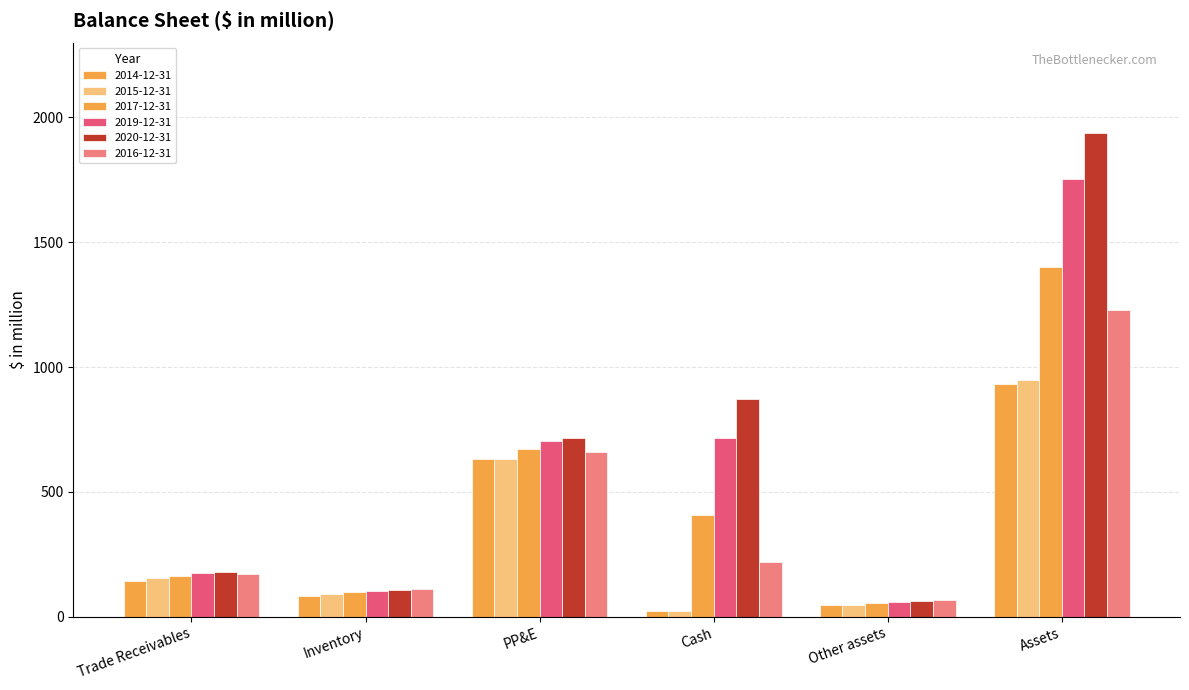

Count the number of data series in this chart.

6